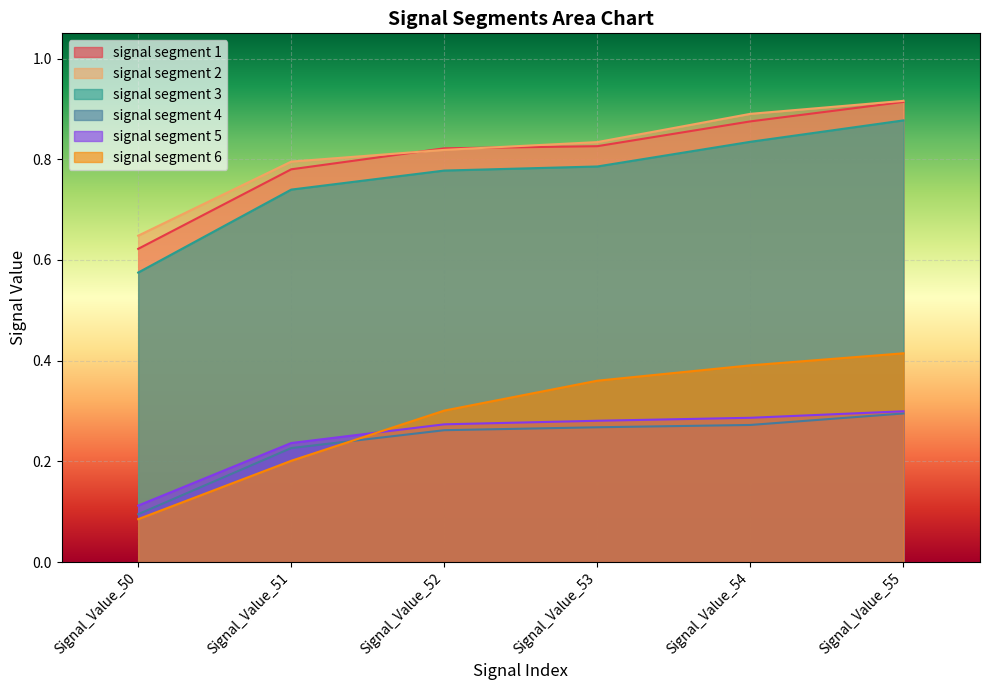

Which series changed the most between Signal_Value_50 and Signal_Value_52?

signal segment 6